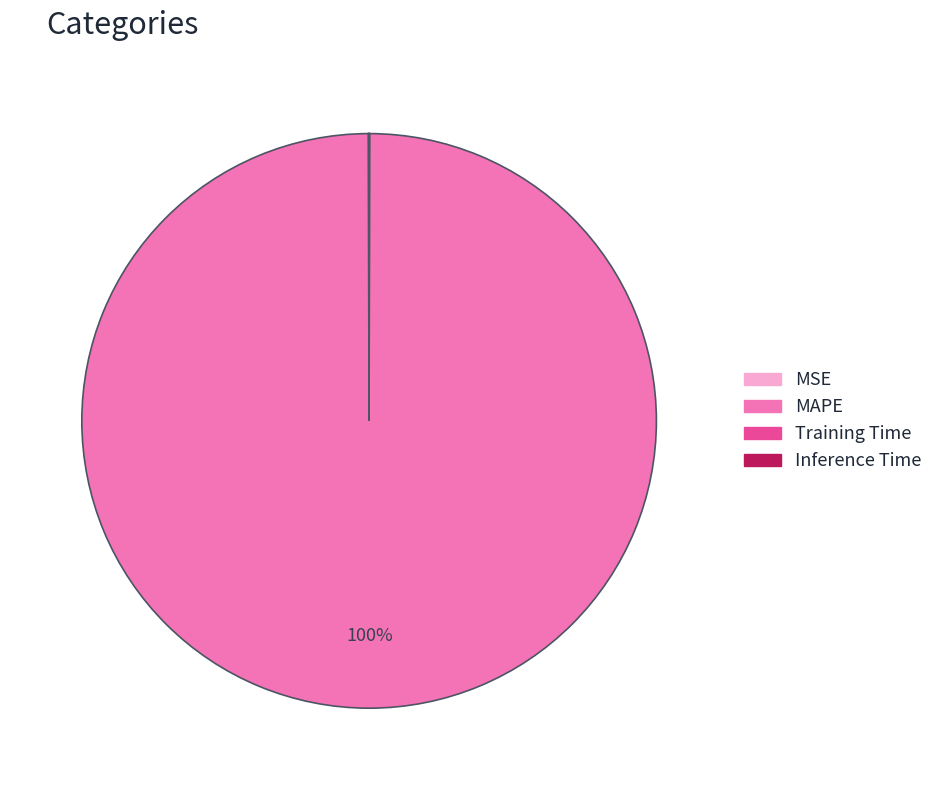

Which slice is the largest?

MAPE